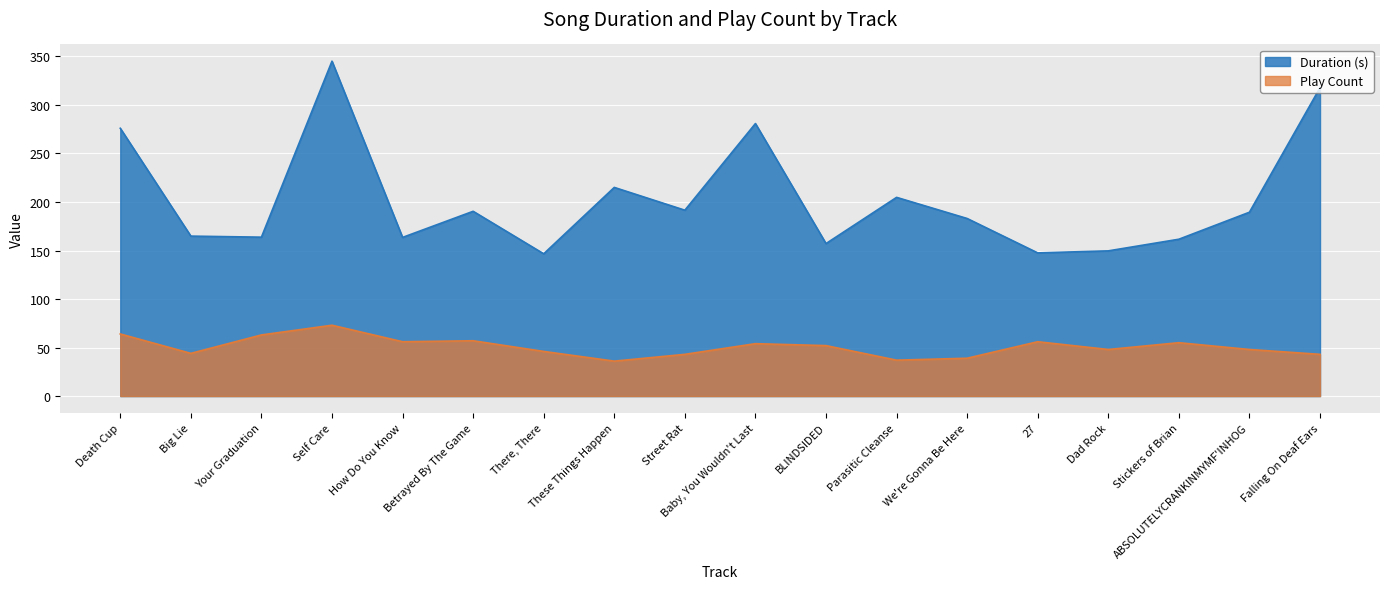

The Duration (s) series shows 109.4 at Street Rat. True or false?

False